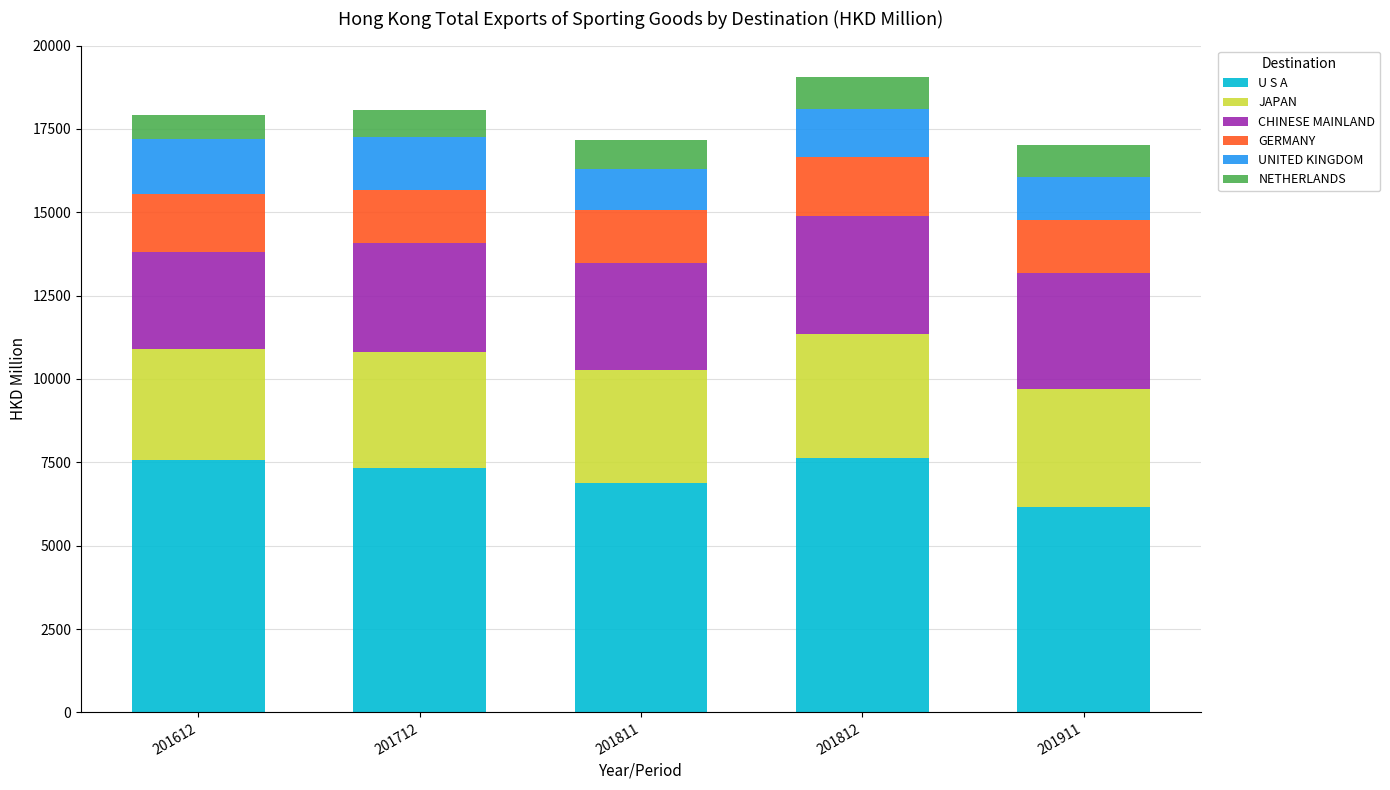

Are the bars horizontal?

No